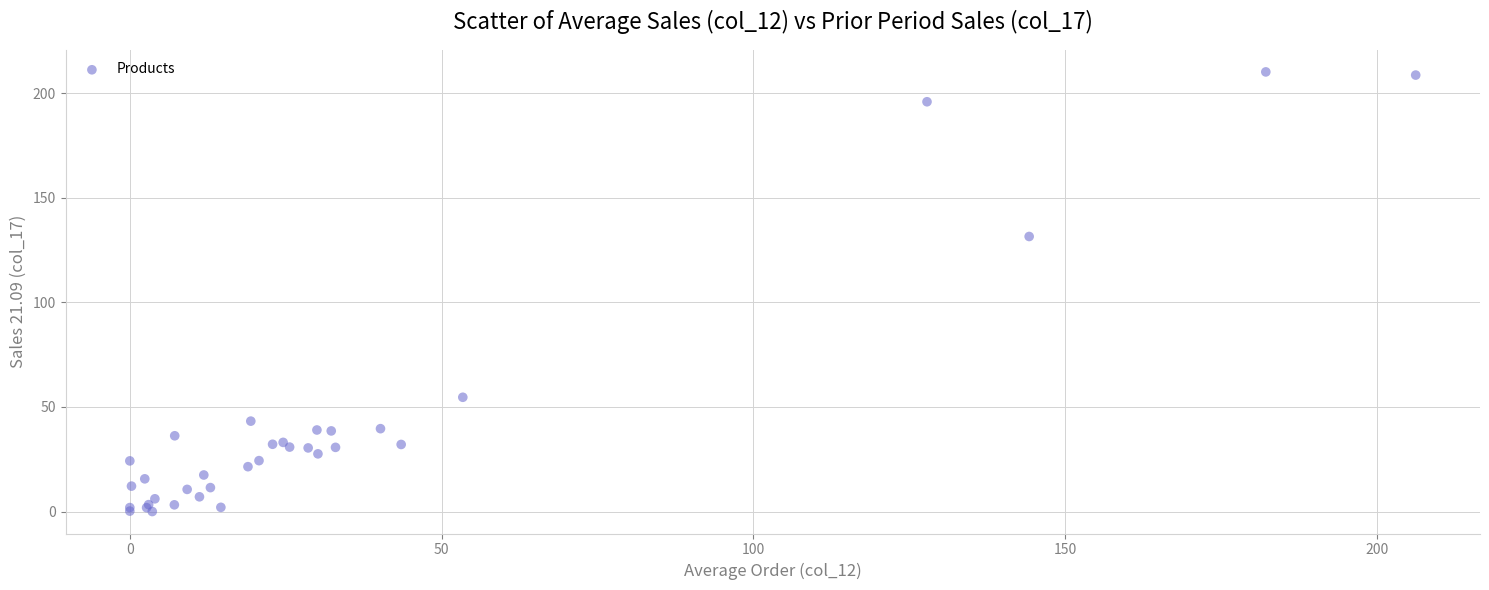

What Y value in the scatter plot is closest to 105?

131.4